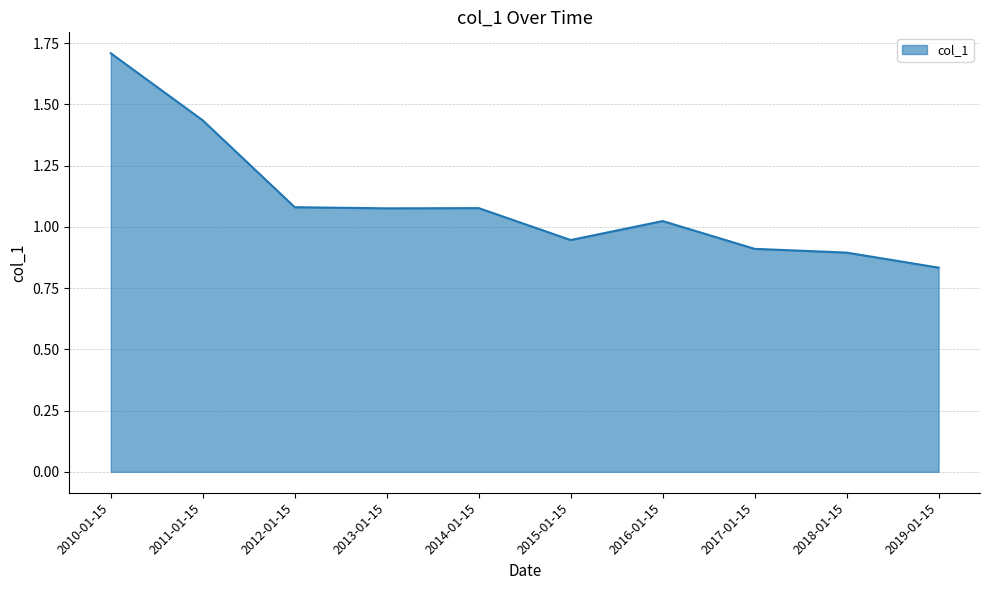

At which label is the value closest to 1?

2016-01-15